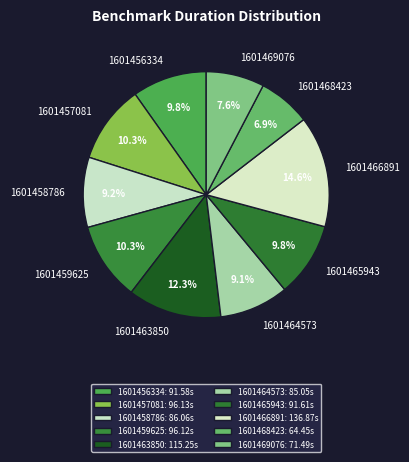

Is it true that 1601464573 is 9% of the pie?

True